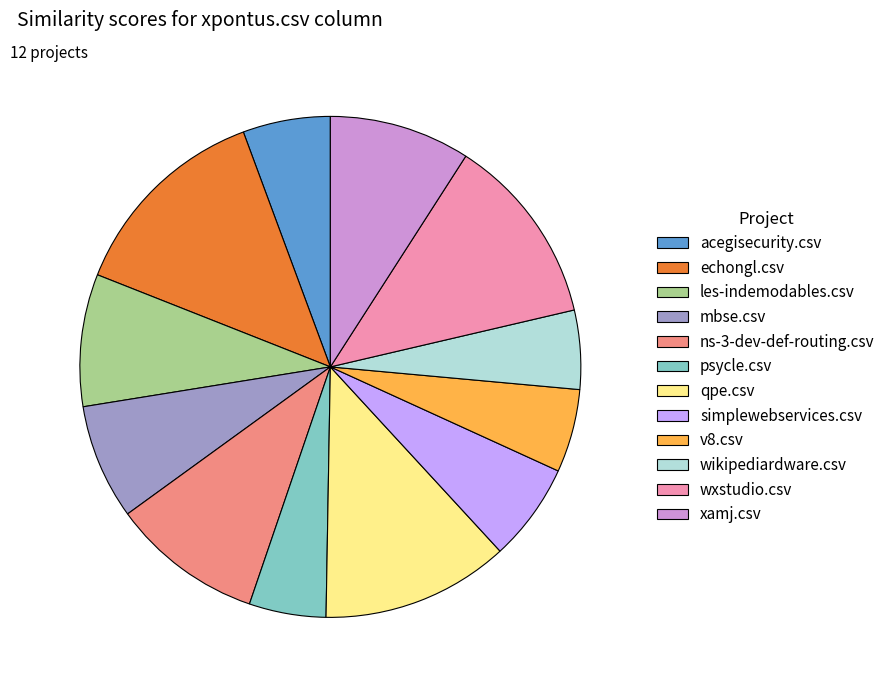

Is it true that ns-3-dev-def-routing.csv is 10% of the pie?

True